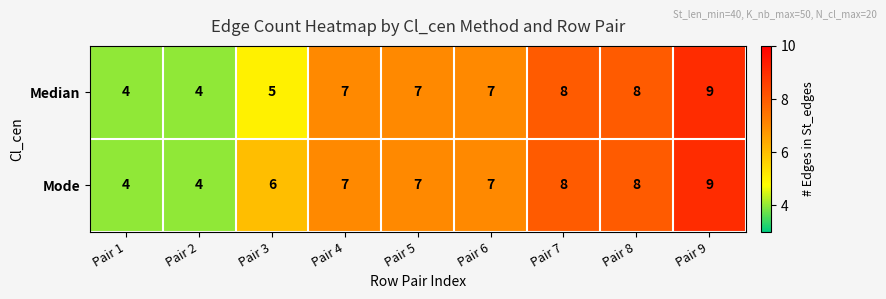

How many Mode values are between 6 and 8?

6